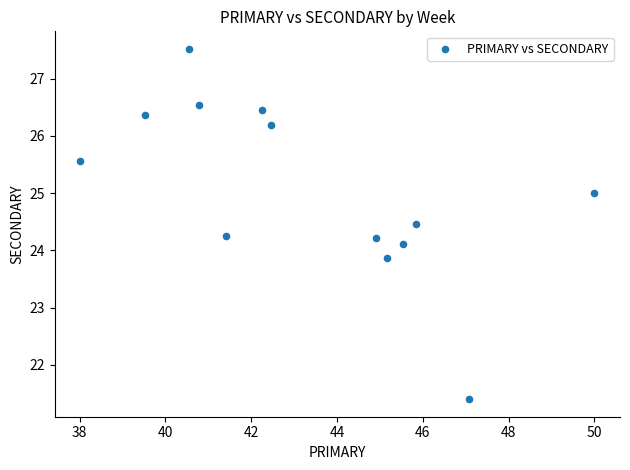

What is the range of Y values (max minus min)?

6.1